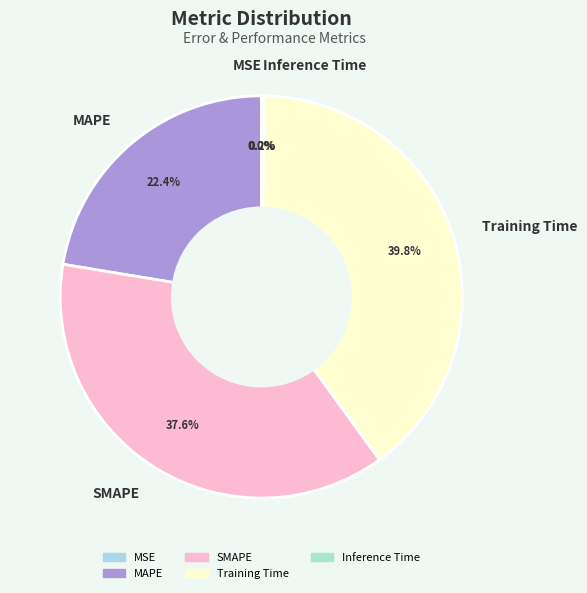

How much of the chart is everything except SMAPE?

62.4%